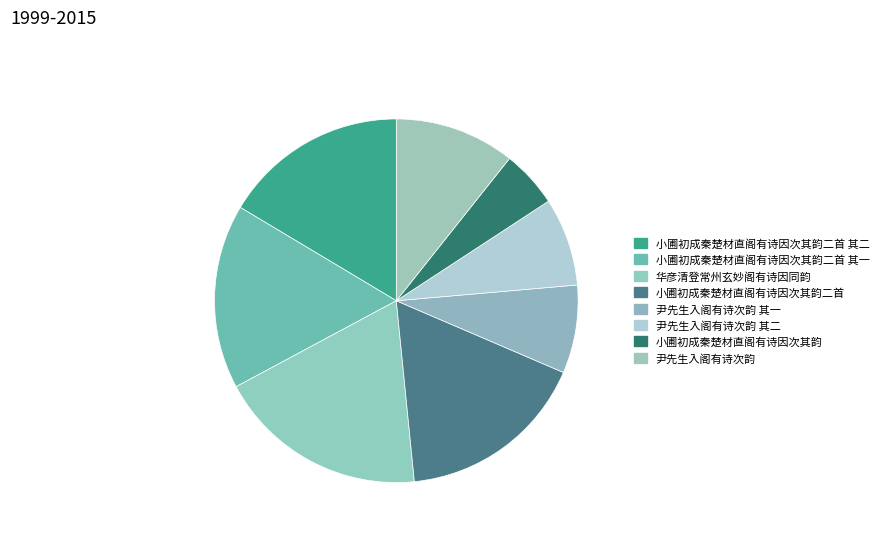

To the nearest percent, what portion does 尹先生入阁有诗次韵 represent?

11%